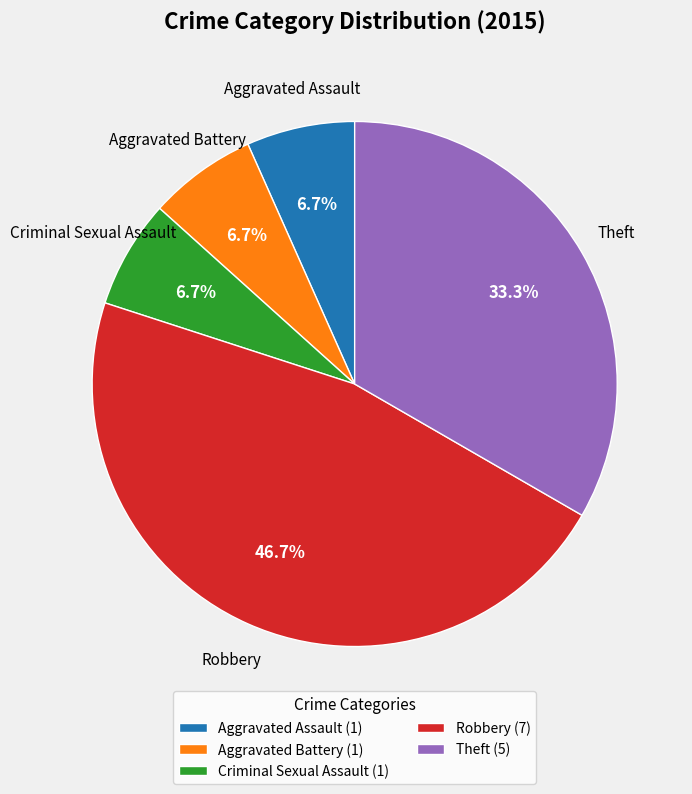

True or false: Theft accounts for 46% of the total.

False